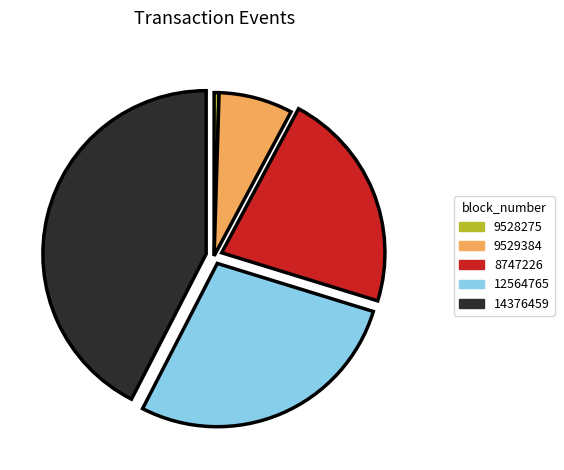

Which slice is the largest?

14376459